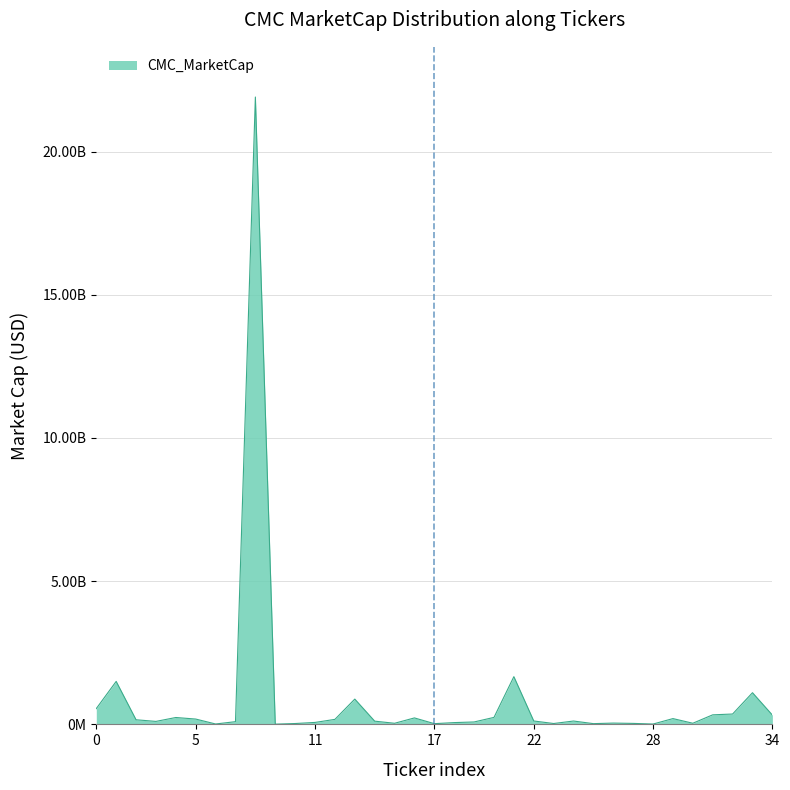

Is this an area chart (filled region under the line)?

Yes